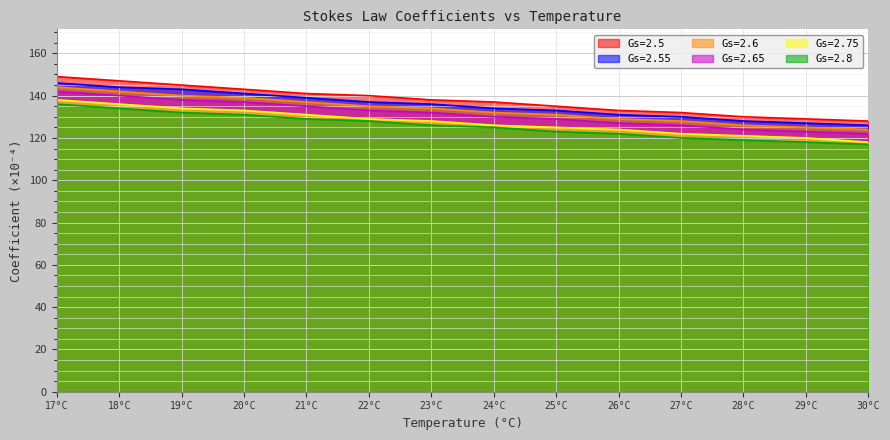

Reading left to right, list all the values displayed in this chart.

Gs=2.5: 149.0	147.0	145.0	143.0	141.0	140.0	138.0	137.0	135.0	133.0	132.0	130.0	129.0	128.0
Gs=2.55: 146.0	144.0	143.0	141.0	139.0	137.0	136.0	134.0	133.0	131.0	130.0	128.0	127.0	126.0
Gs=2.6: 144.0	142.0	140.0	139.0	137.0	135.0	134.0	132.0	131.0	129.0	128.0	126.0	125.0	124.0
Gs=2.65: 142.0	140.0	138.0	137.0	135.0	133.0	132.0	130.0	129.0	127.0	126.0	124.0	123.0	122.0
Gs=2.75: 138.0	136.0	134.0	133.0	131.0	129.0	128.0	126.0	125.0	124.0	122.0	121.0	120.0	118.0
Gs=2.8: 136.0	134.0	132.0	131.0	129.0	128.0	126.0	125.0	123.0	122.0	120.0	119.0	118.0	117.0